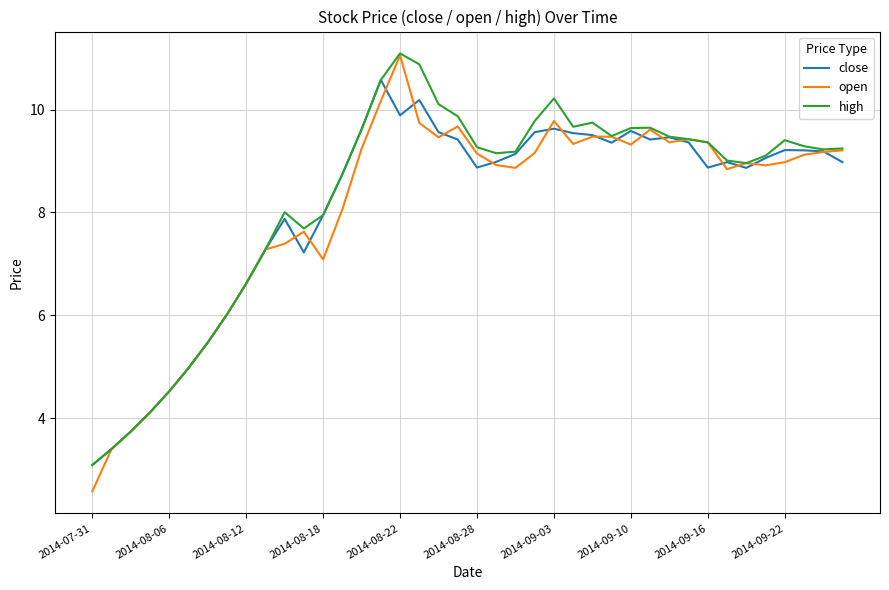

What is the minimum value shown in the chart?

2.6